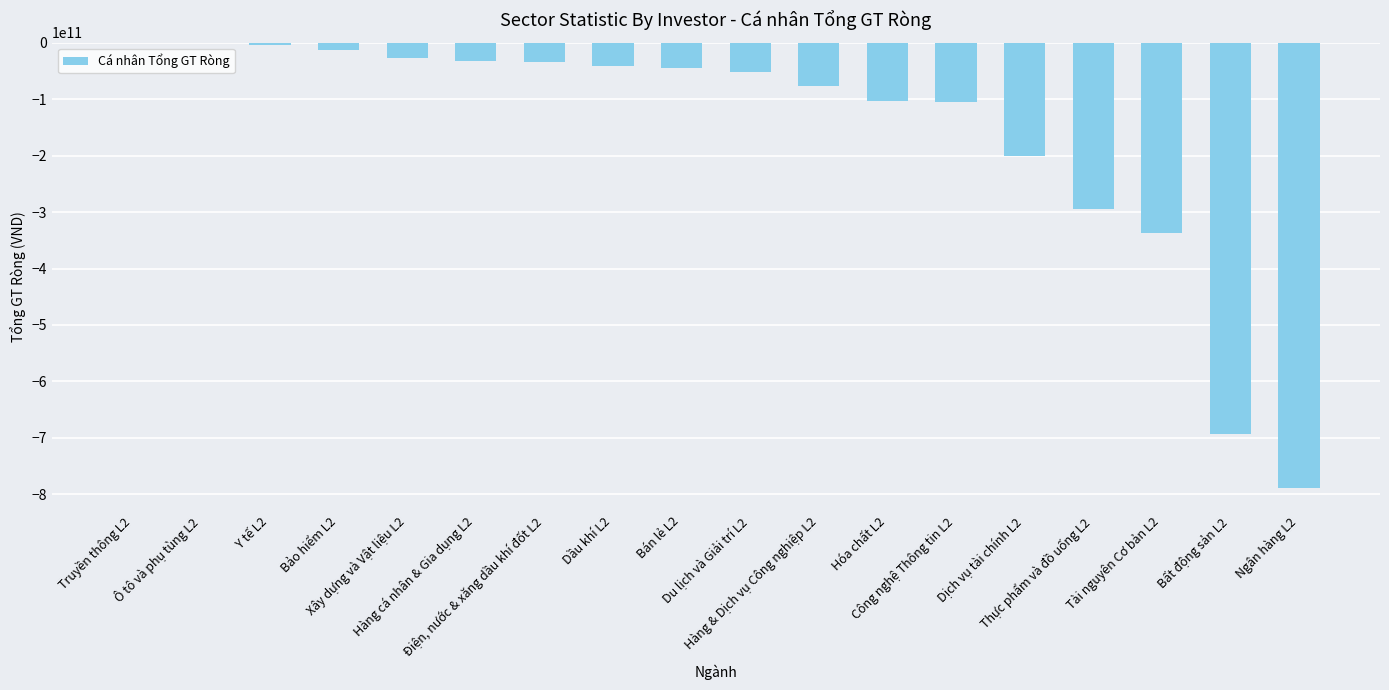

Where is the data nearest to the value -394382540285?

Tài nguyên Cơ bản L2